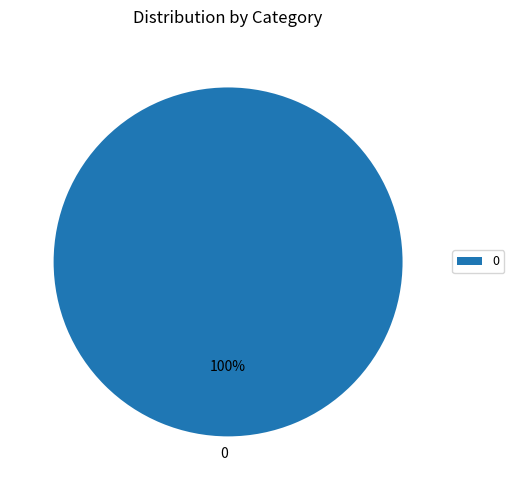

True or false: 0 accounts for 100% of the total.

True